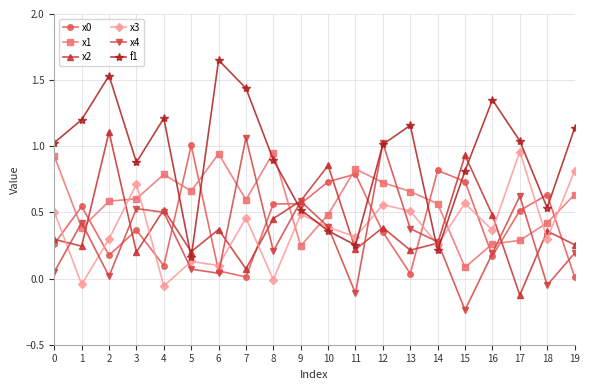

Which series has the largest total across all categories?

f1